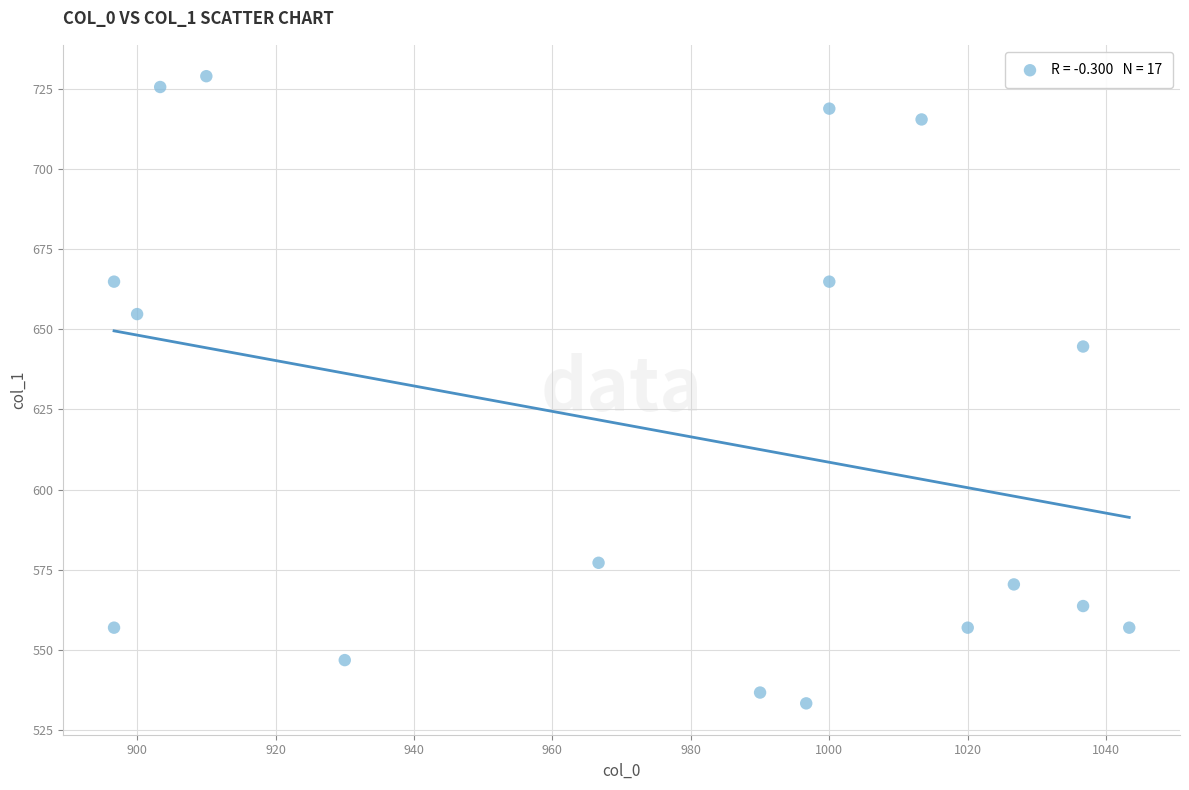

What is the range of X values (max minus min)?

146.7